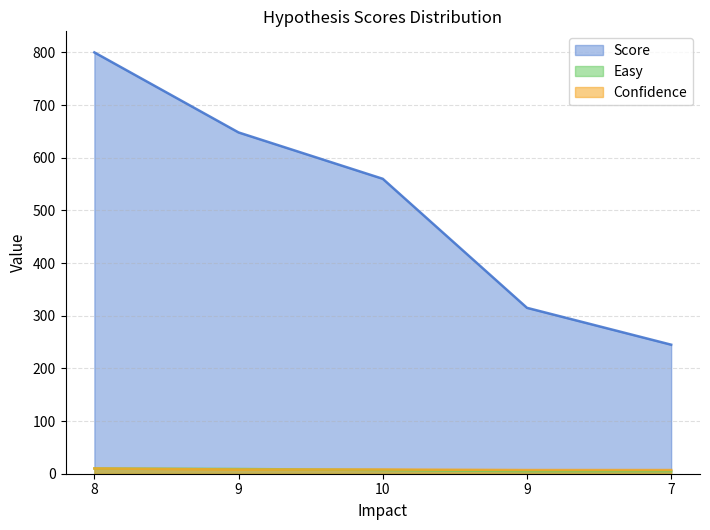

Read the Score value at 8.

800